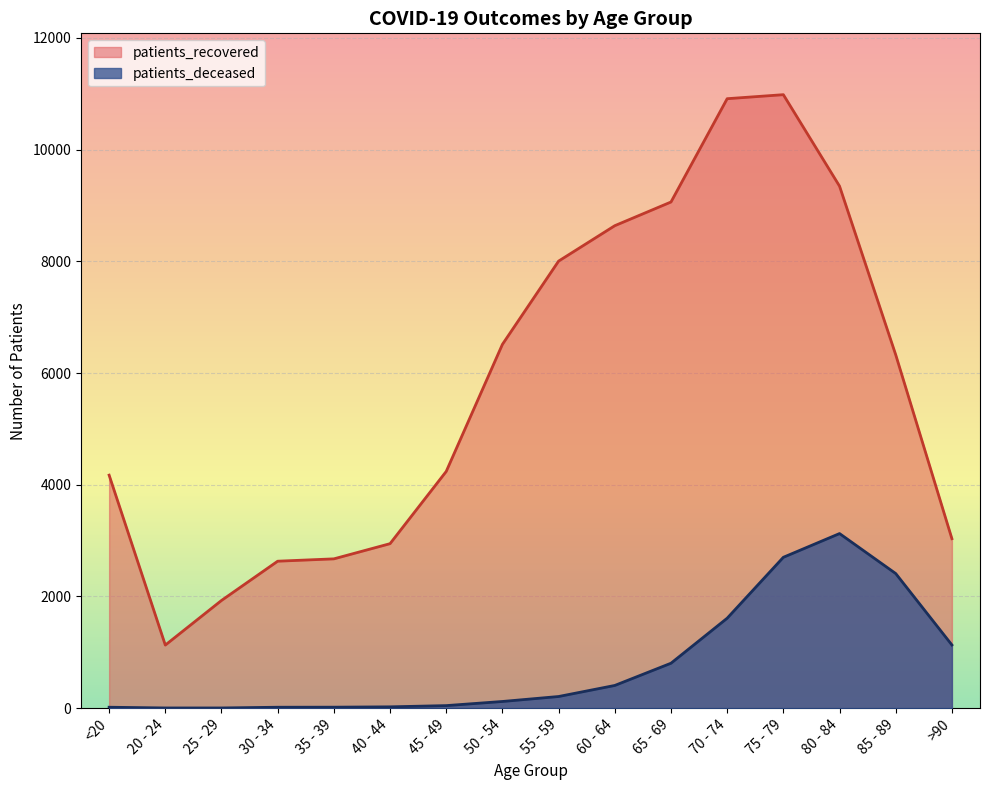

How many lines are shown in the chart?

2